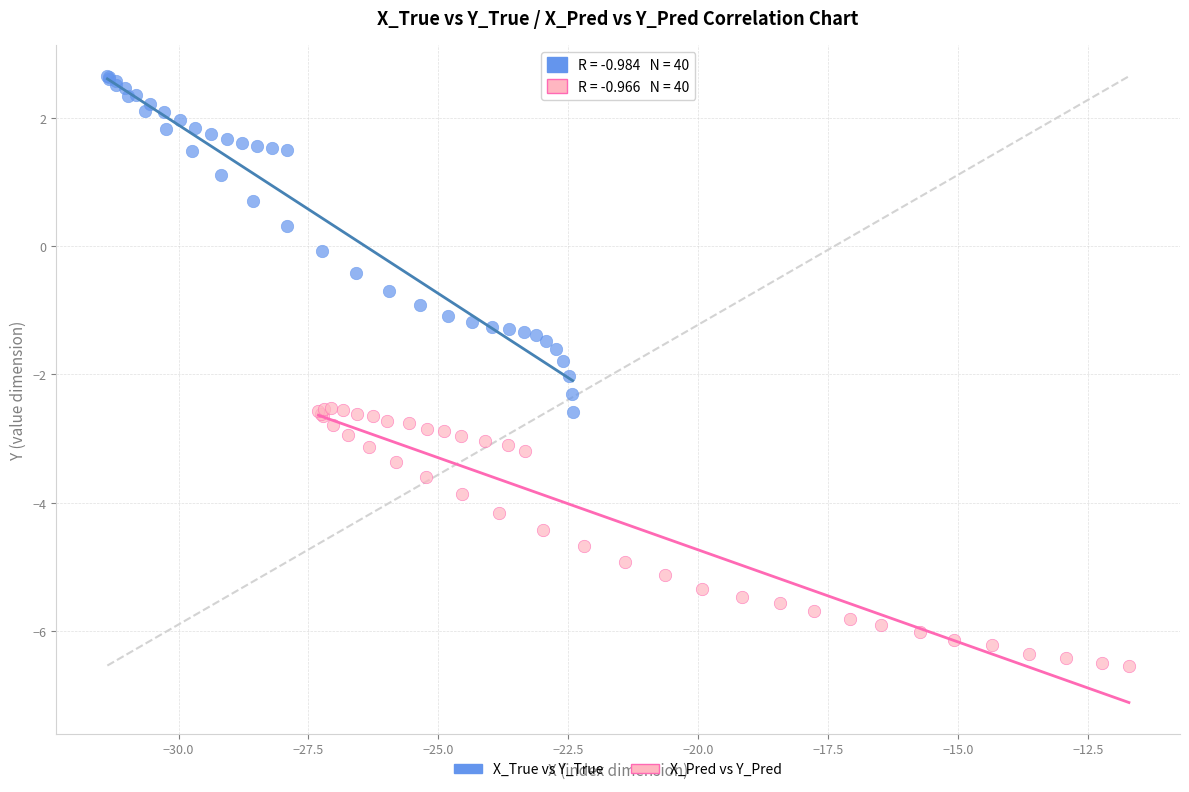

Which series contains the lowest Y value?

X_Pred vs Y_Pred